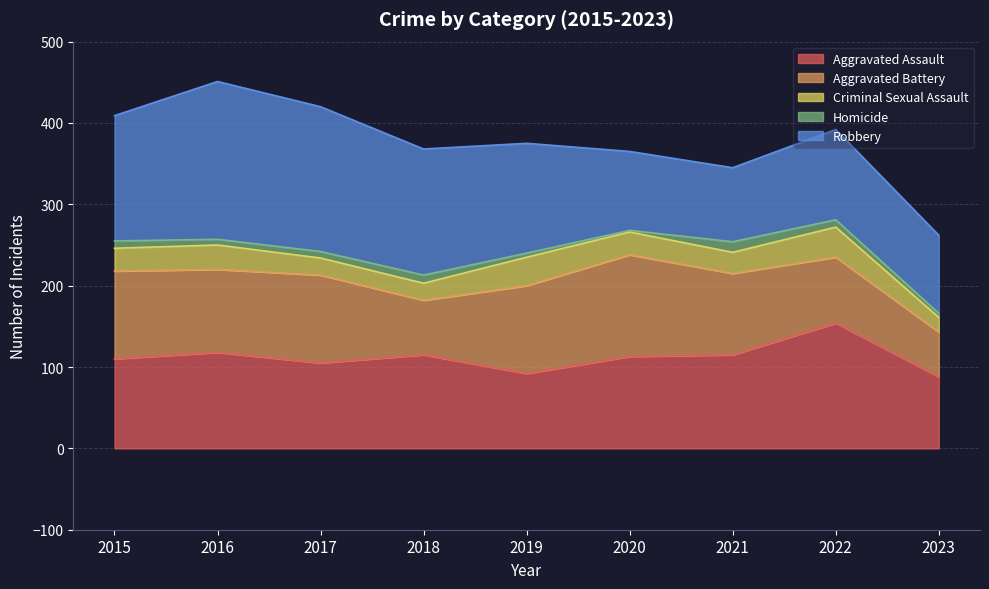

At which label does Homicide reach its peak?

2021